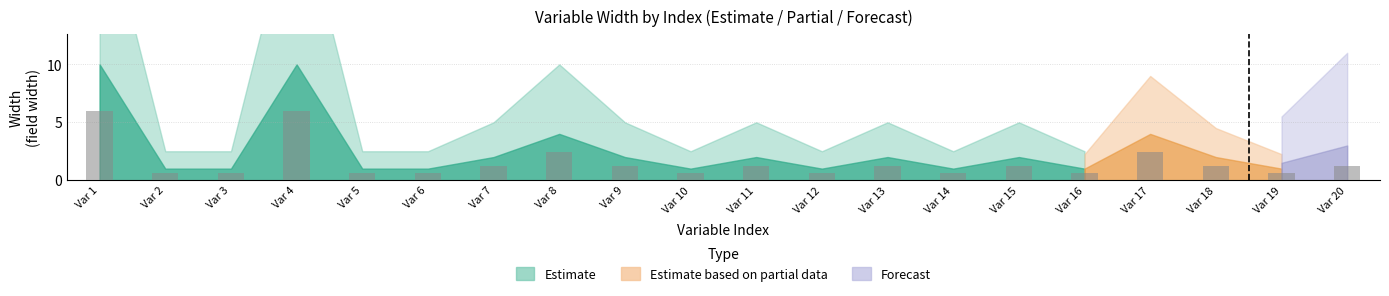

True or false: the data shows 0.6 at Var 16.

True